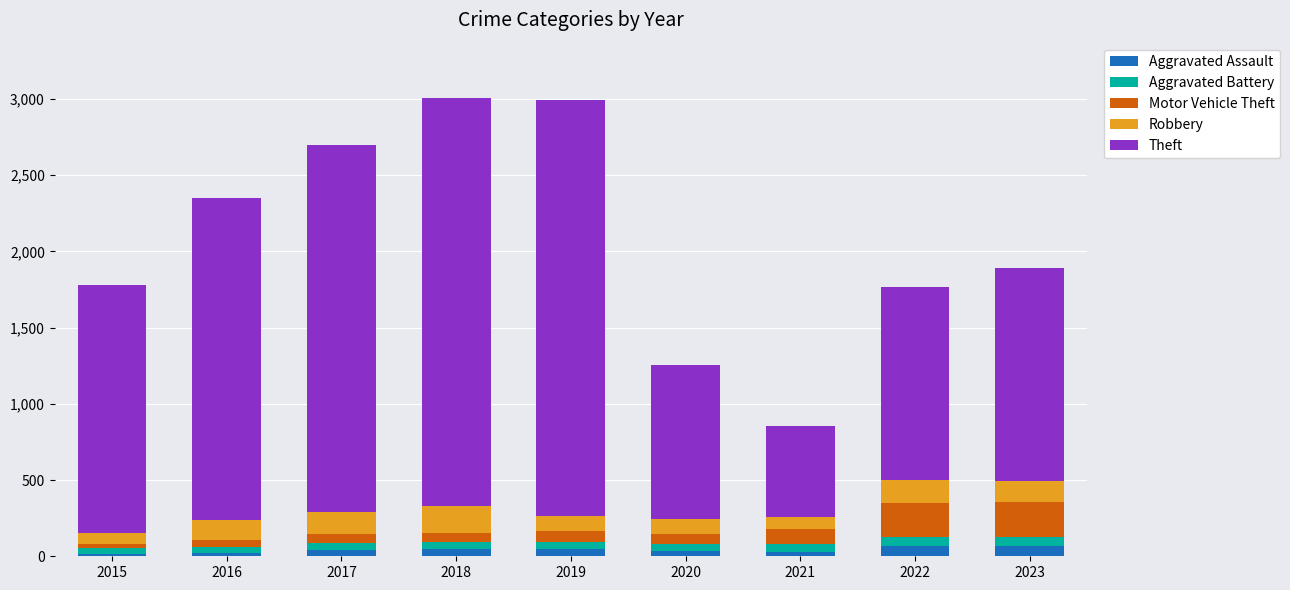

Is it true that Aggravated Assault equals 40 at 2017?

True